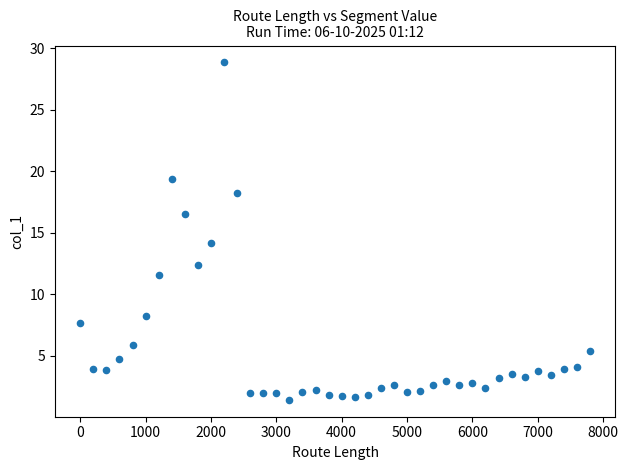

What is the range of X values (max minus min)?

7800.0